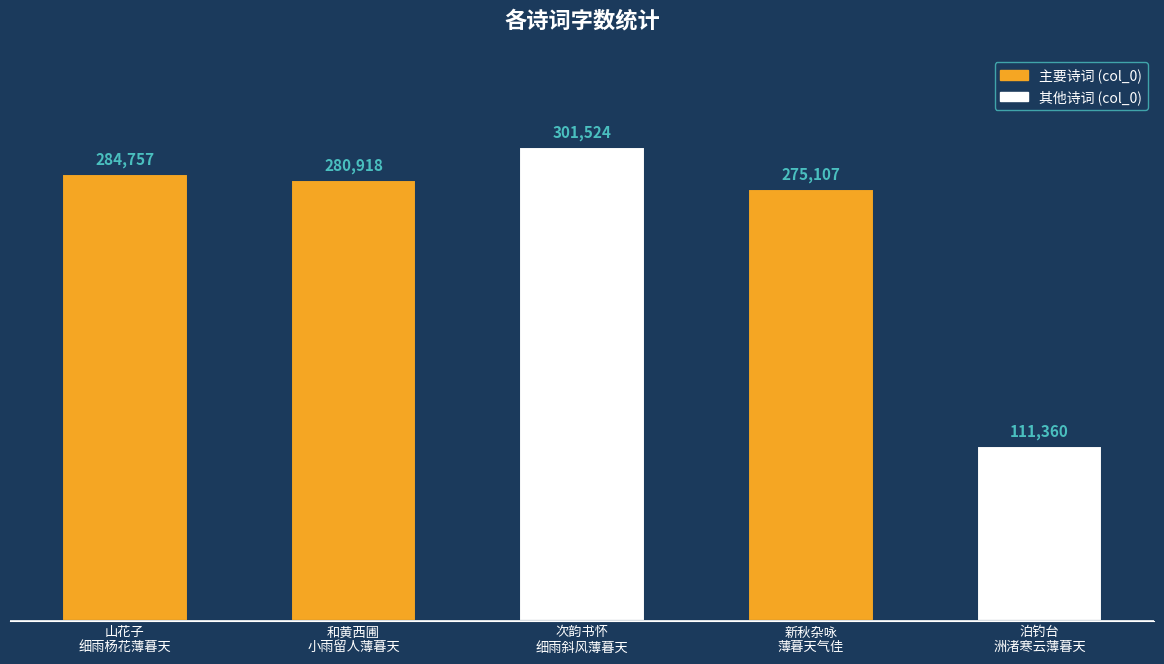

At which category does the chart reach its peak across all series?

次韵书怀
细雨斜风薄暮天